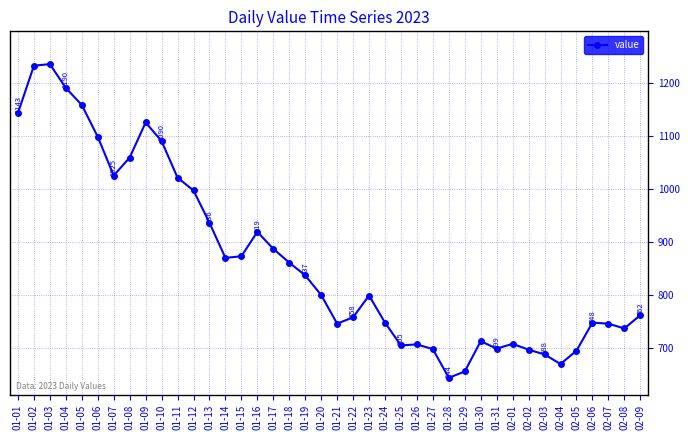

What is the maximum value shown in the chart?

1235